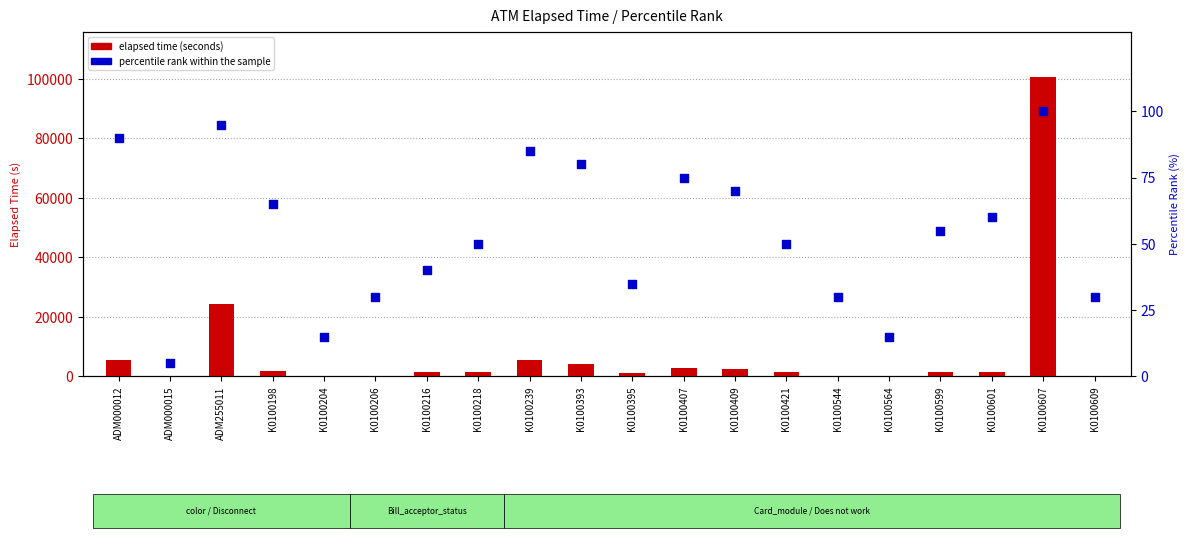

At which category is the sum across all series the highest?

K0100607